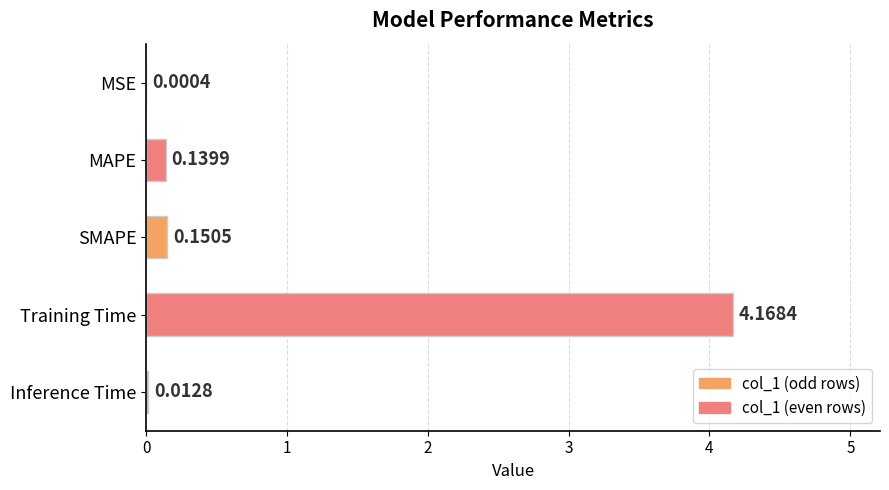

Which label corresponds to the largest value in the chart?

Training Time